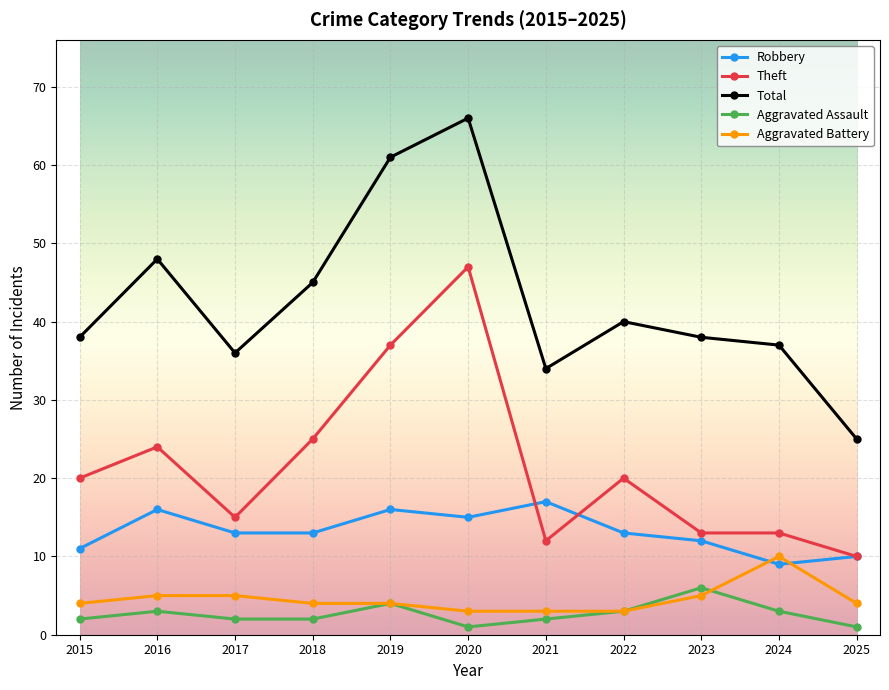

Is the value of Robbery at 2015 greater than the value of Total at 2019?

No